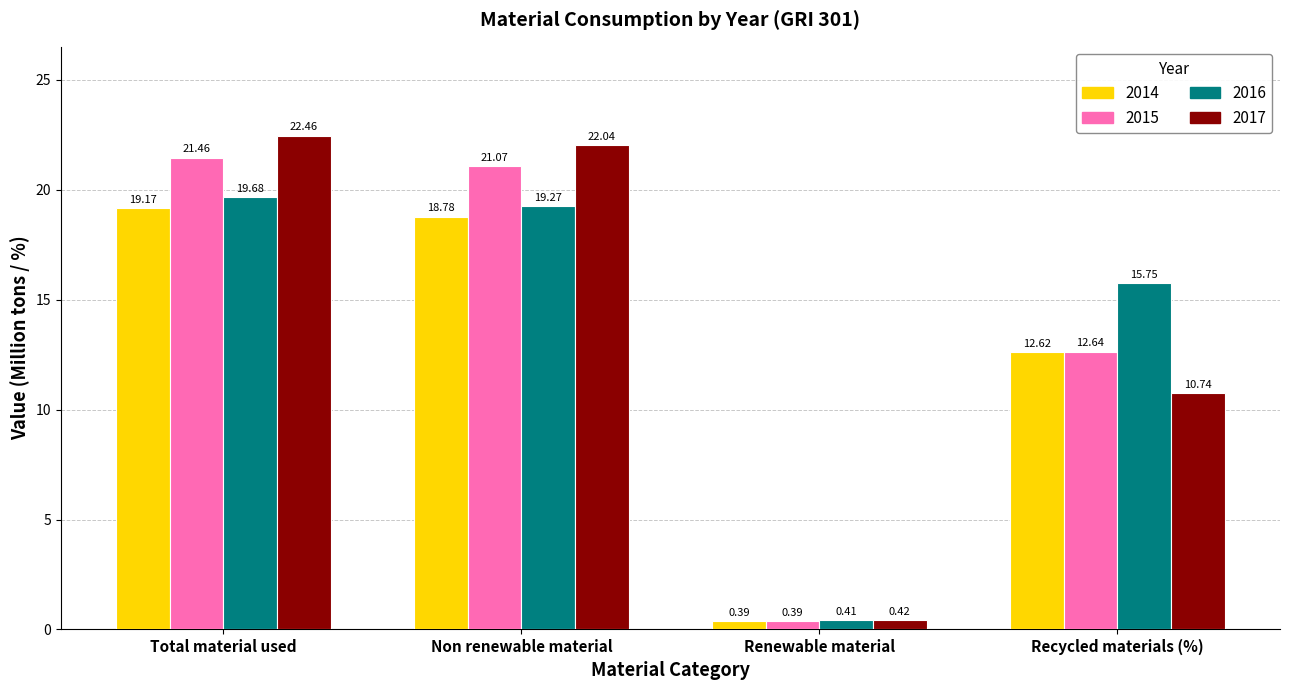

Rank the categories by 2016 value from highest to lowest.

Total material used, Non renewable material, Recycled materials (%), Renewable material